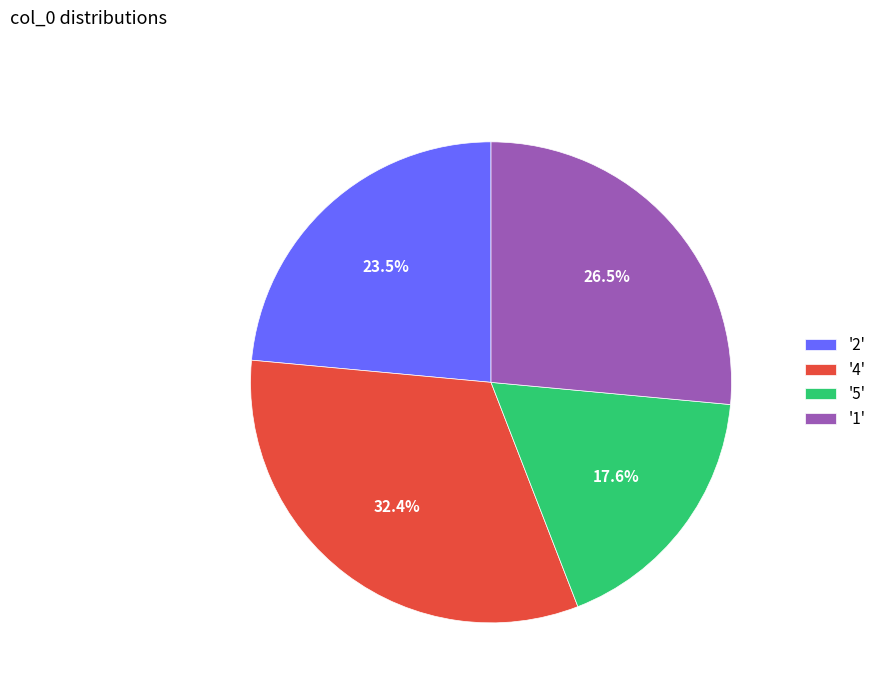

What portion of the pie excludes '4'?

67.6%